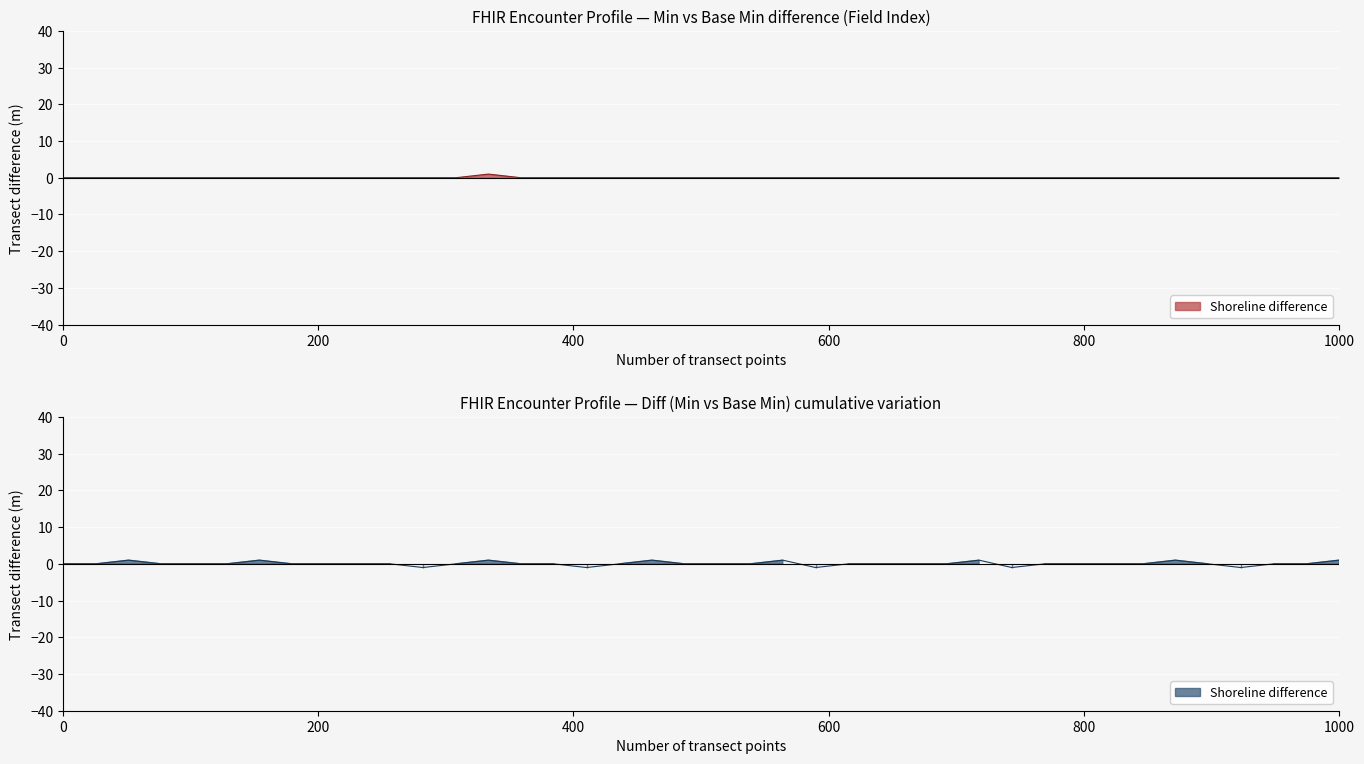

Does the chart display data point markers on the line(s)?

No